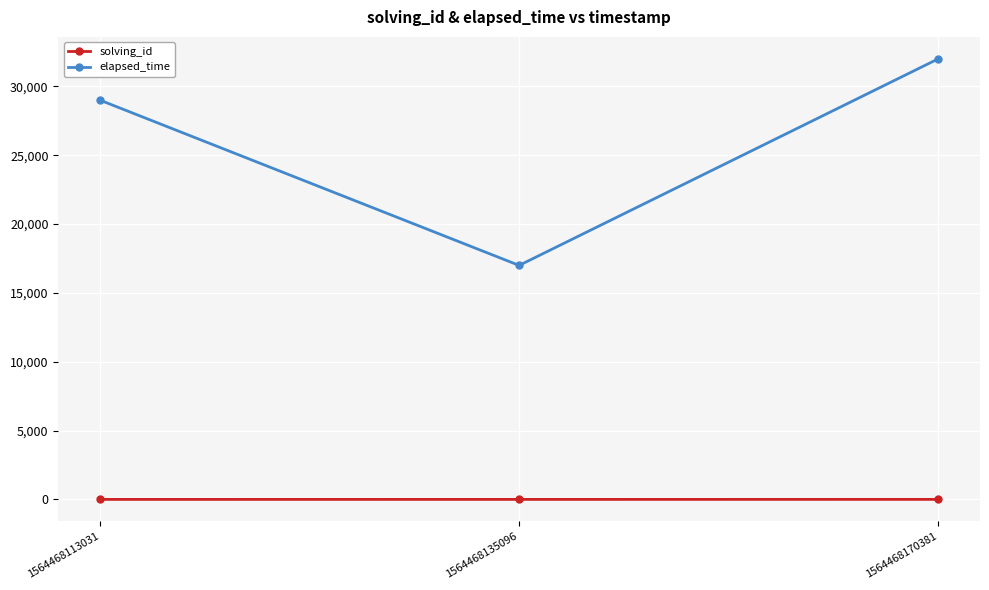

What is the total value across all series at 1564468135096?

17002